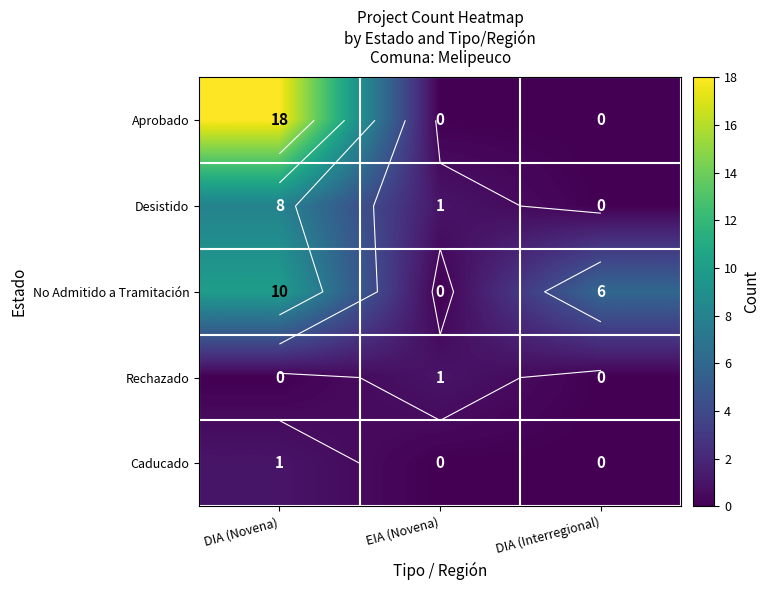

What is the difference between the Rechazado values at DIA (Interregional) and EIA (Novena)?

1